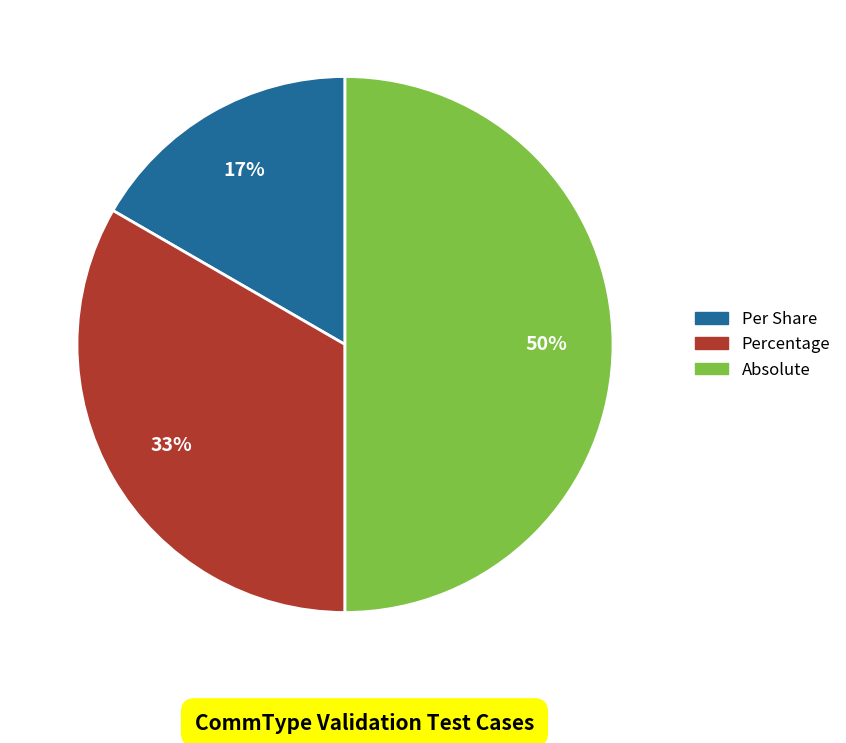

To the nearest percent, what is the difference between the largest and smallest slice percentages?

33%